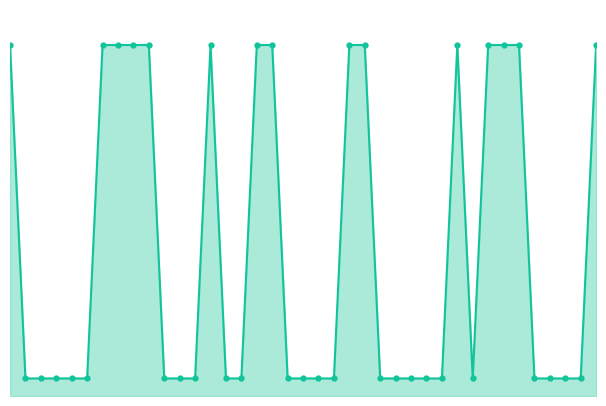

Reading left to right, what are all the values shown in this chart?

0=20	1=1	2=1	3=1	4=1	5=1	6=20	7=20	8=20	9=20	10=1	11=1	12=1	13=20	14=1	15=1	16=20	17=20	18=1	19=1	20=1	21=1	22=20	23=20	24=1	25=1	26=1	27=1	28=1	29=20	30=1	31=20	32=20	33=20	34=1	35=1	36=1	37=1	38=20